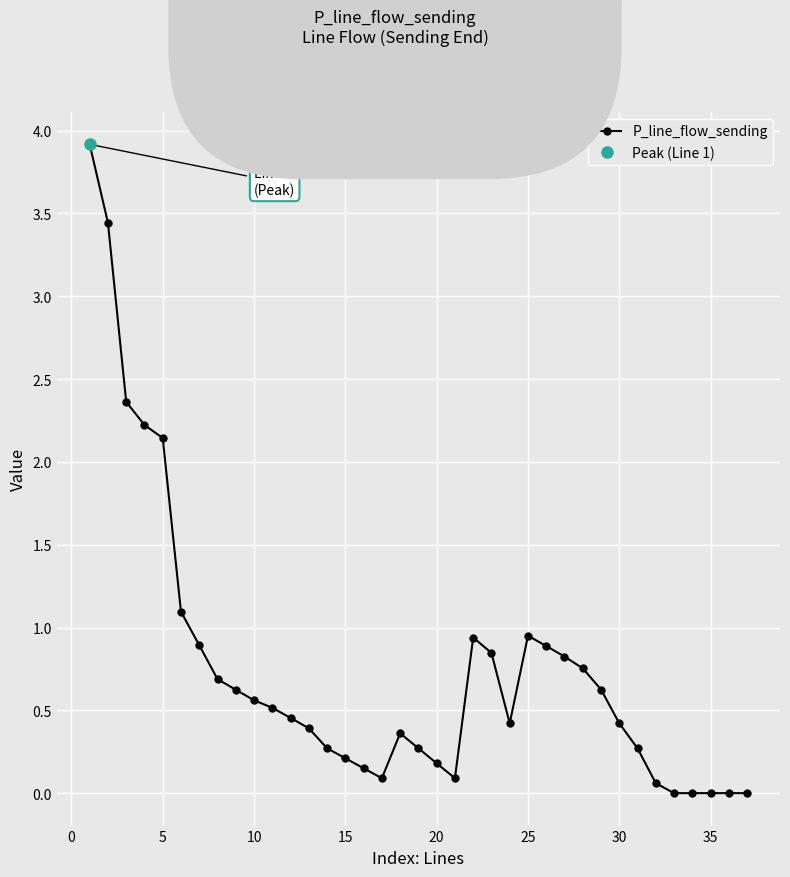

What is the highest value of the P_line_flow_sending series?

3.9